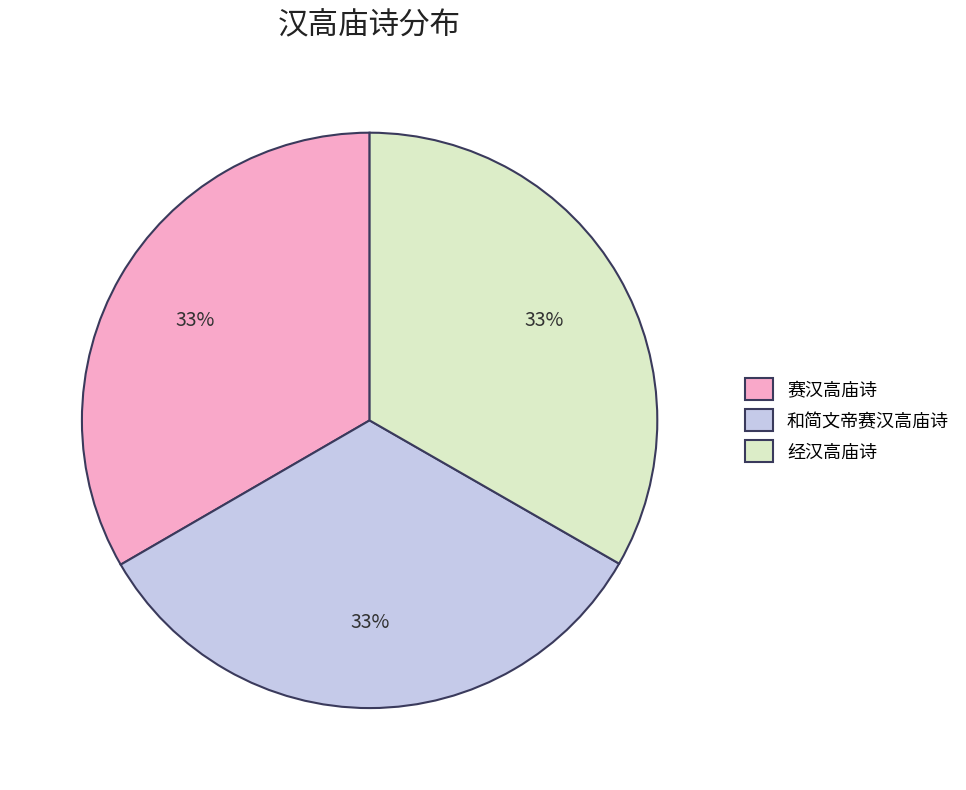

The 赛汉高庙诗 slice represents 22% of the pie. True or false?

False